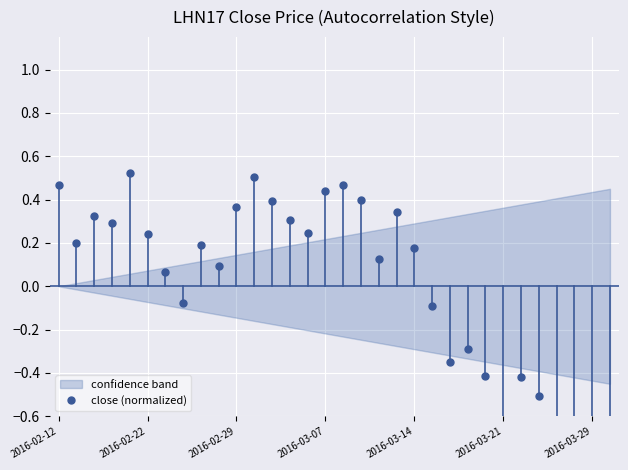

What position from the left is 19?

20